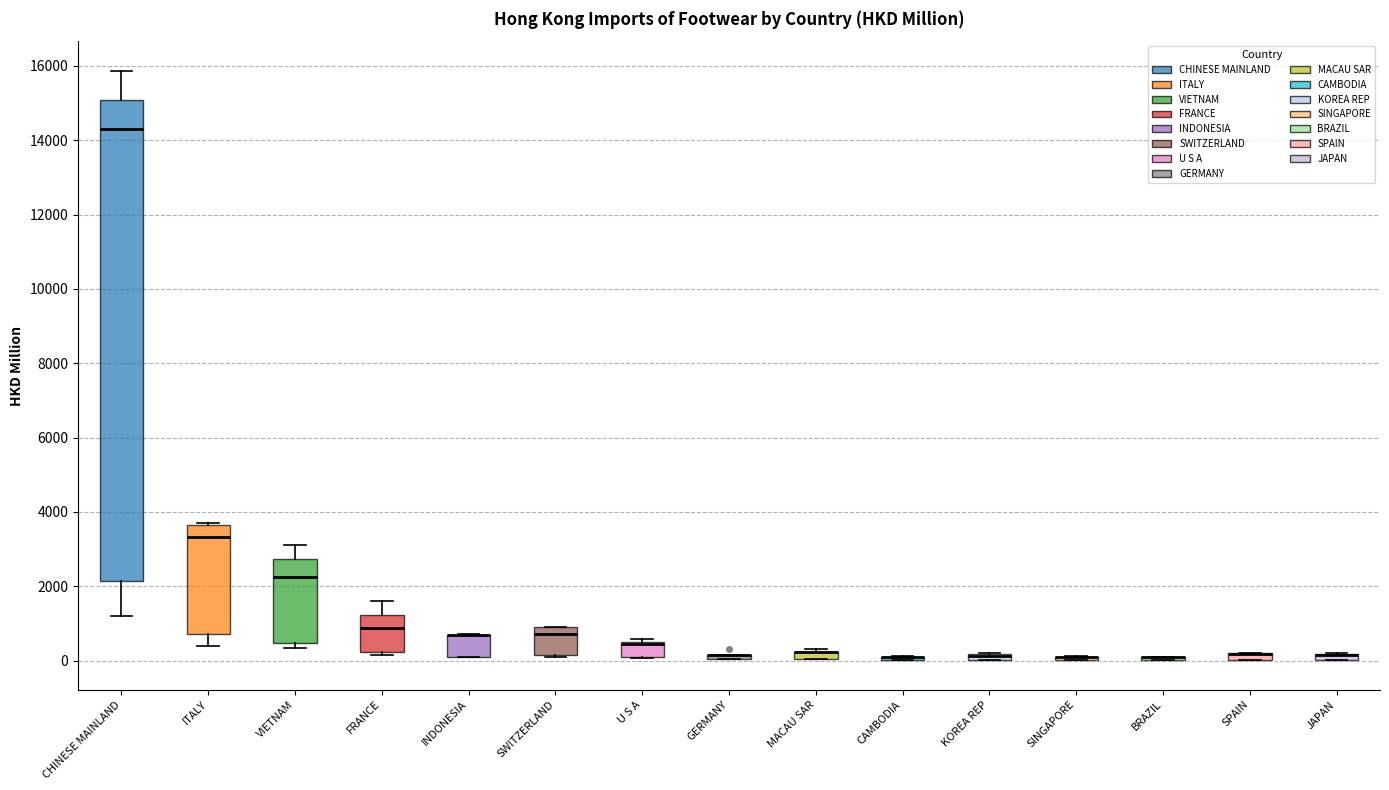

Where is the lower edge of the box for FRANCE on the y-axis? The values are not printed on the chart, so give them approximately, as read against the axis.

200